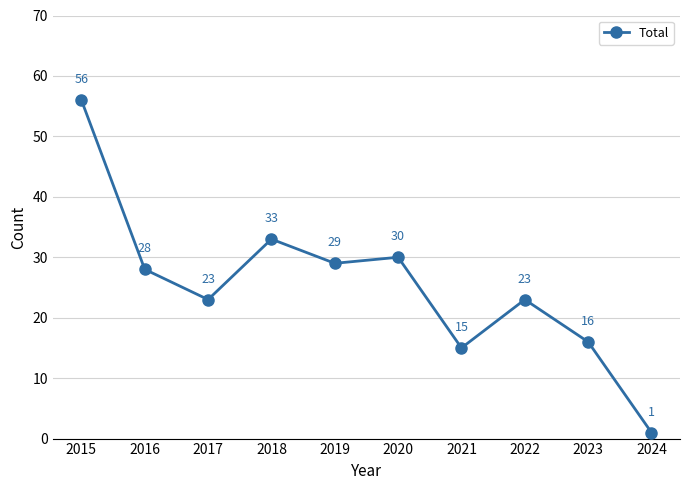

How many data points are less than 28?

5